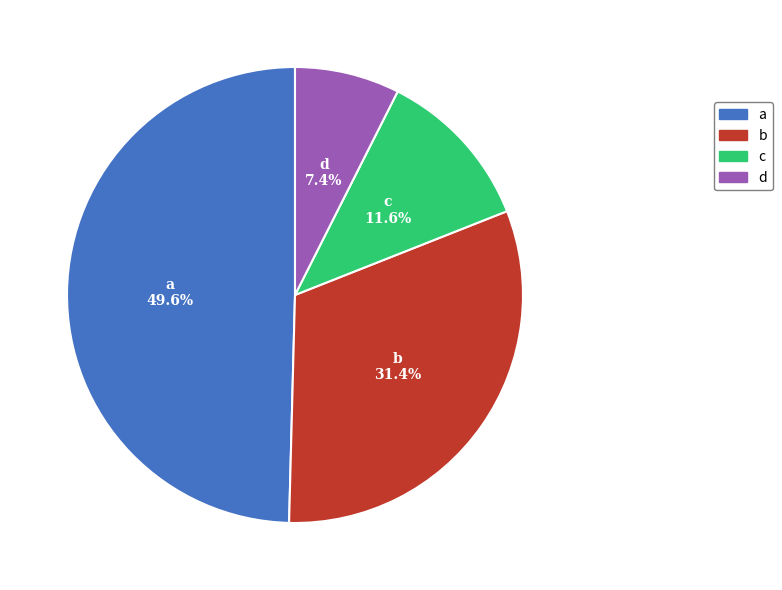

How many slices are in this pie chart?

4